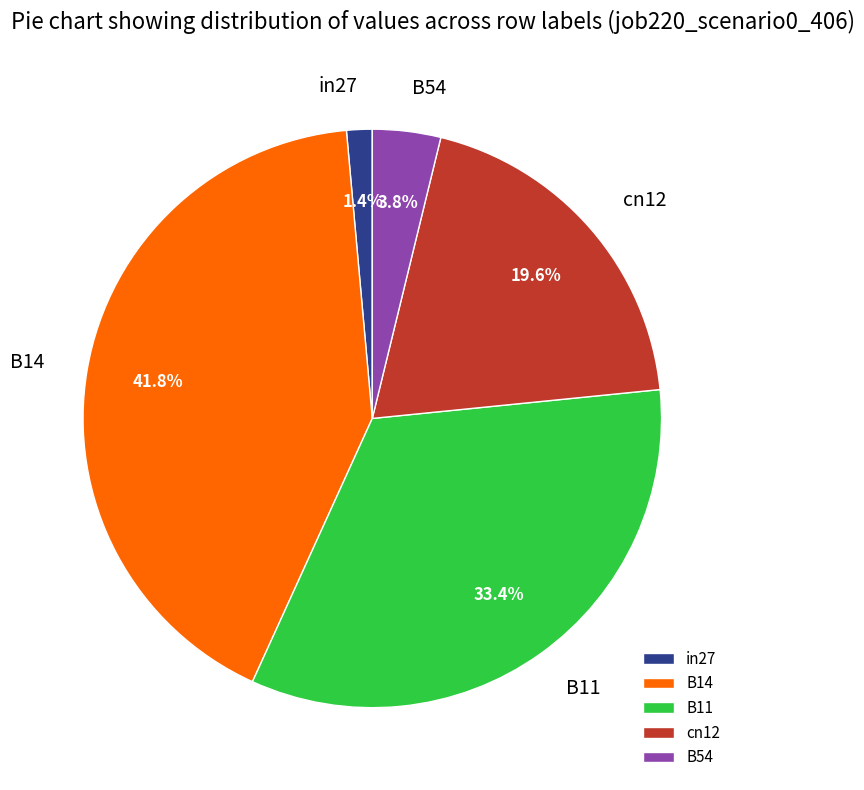

Count the number of slices in the pie.

5